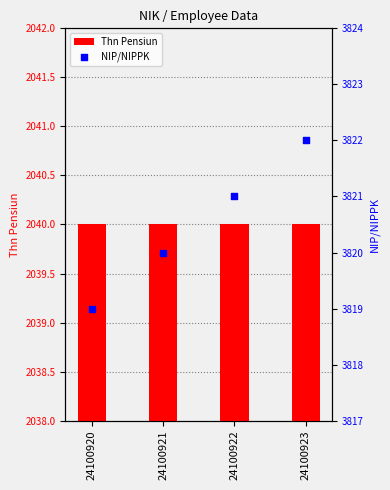

Which series reaches the maximum Y coordinate?

NIP/NIPPK